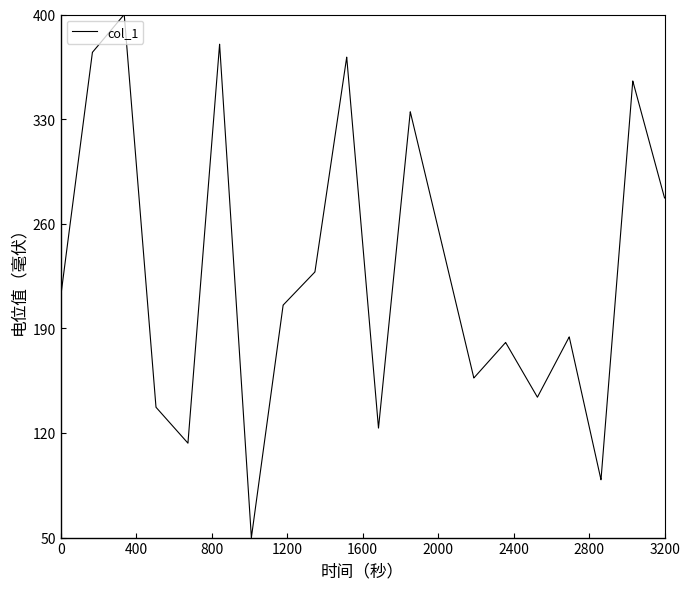

What is the difference between the maximum and minimum values?

350.0